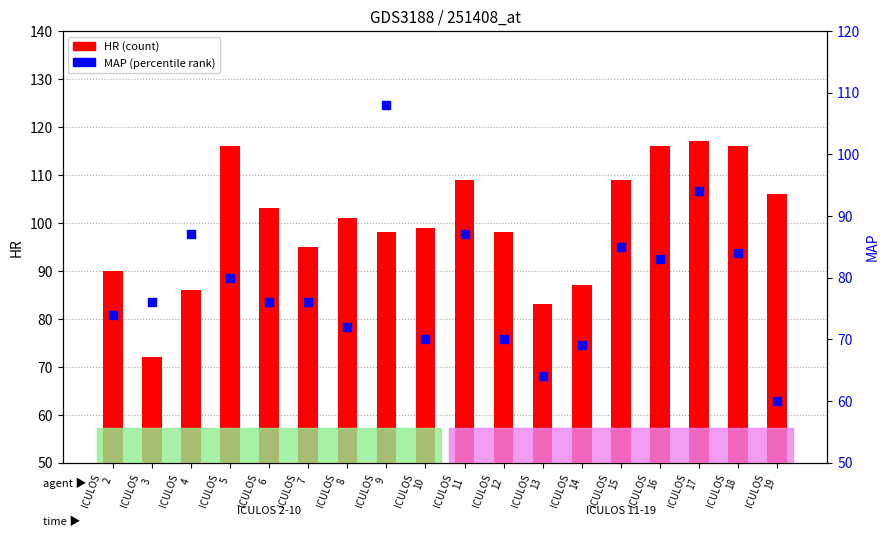

What are all the series names shown in the legend?

HR, MAP